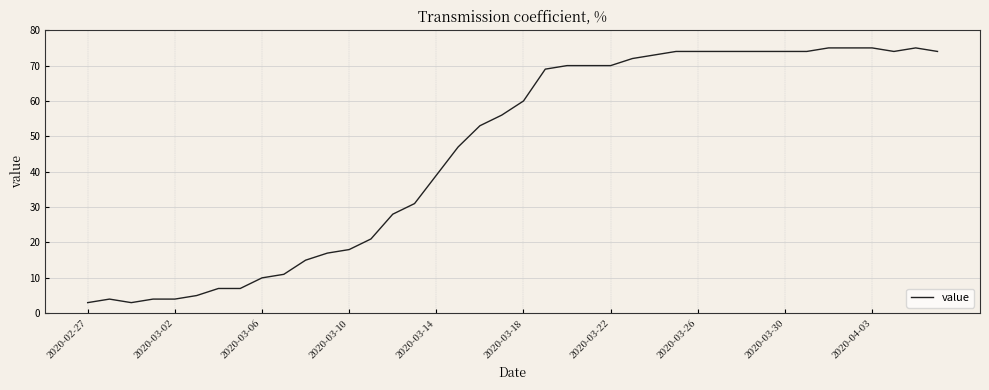

What is the difference between the maximum and minimum values?

72